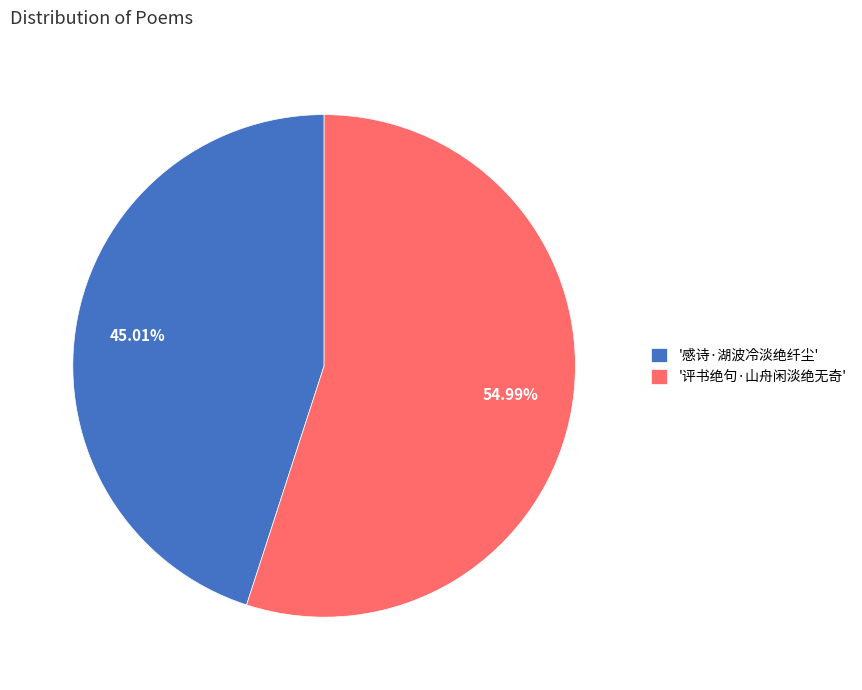

Do '评书绝句·山舟闲淡绝无奇' and '感诗·湖波冷淡绝纤尘' together represent more than half of the pie?

Yes